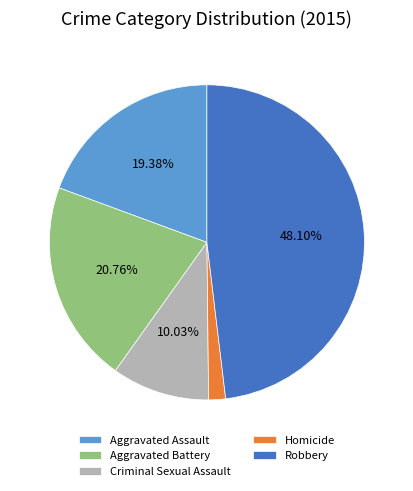

Rank the categories by value from lowest to highest.

Homicide, Criminal Sexual Assault, Aggravated Assault, Aggravated Battery, Robbery